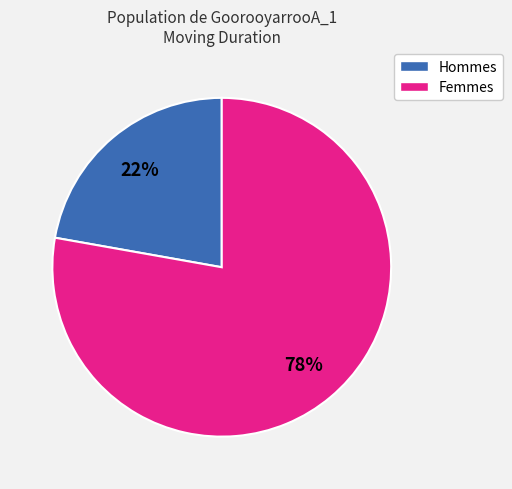

Is there a majority slice in this chart?

Yes